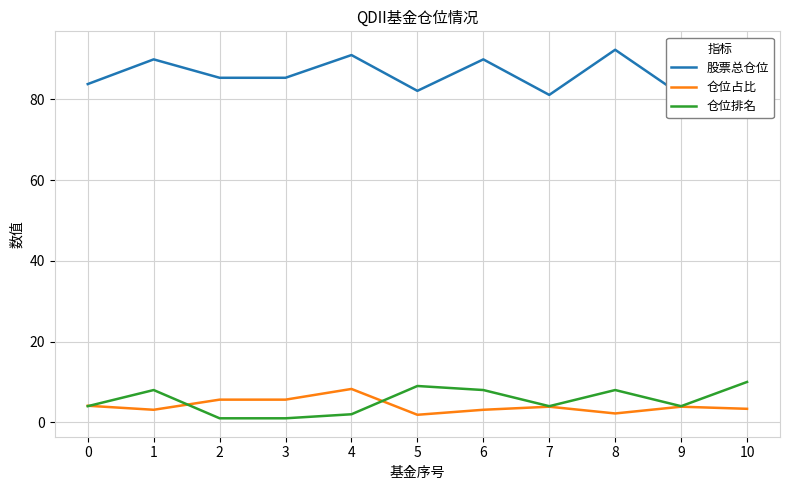

Does the chart have visible grid lines?

Yes